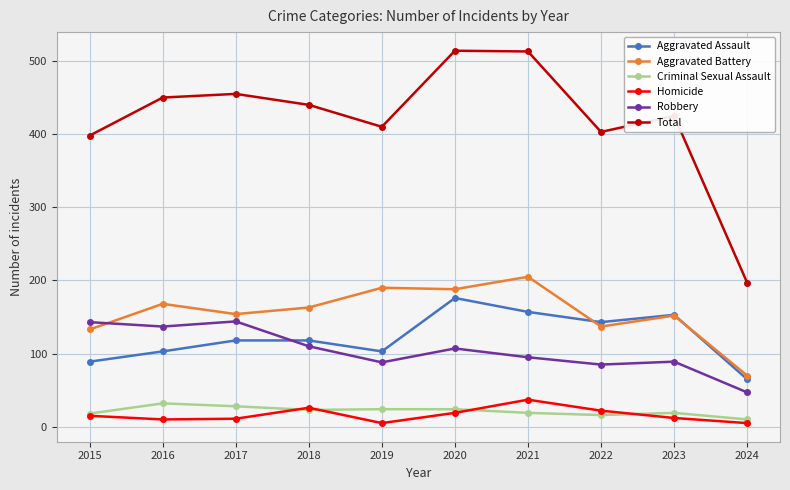

How many values in the Total series are below 440?

5